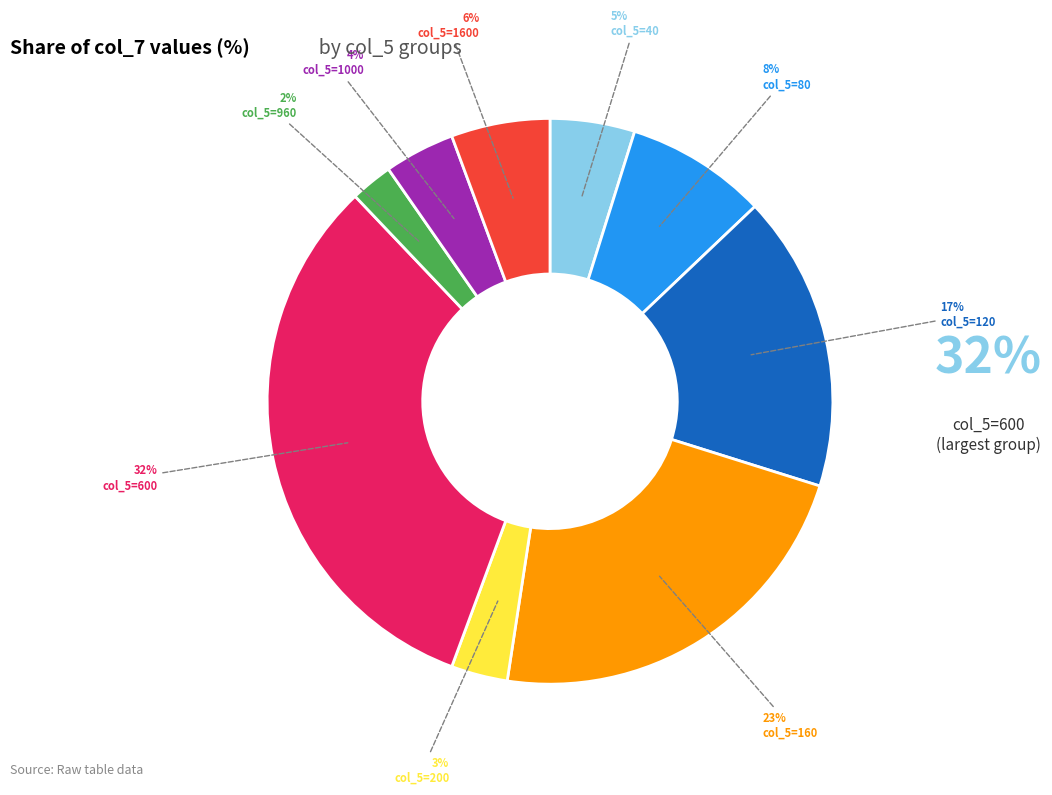

Is there any slice that represents more than half of the pie?

No